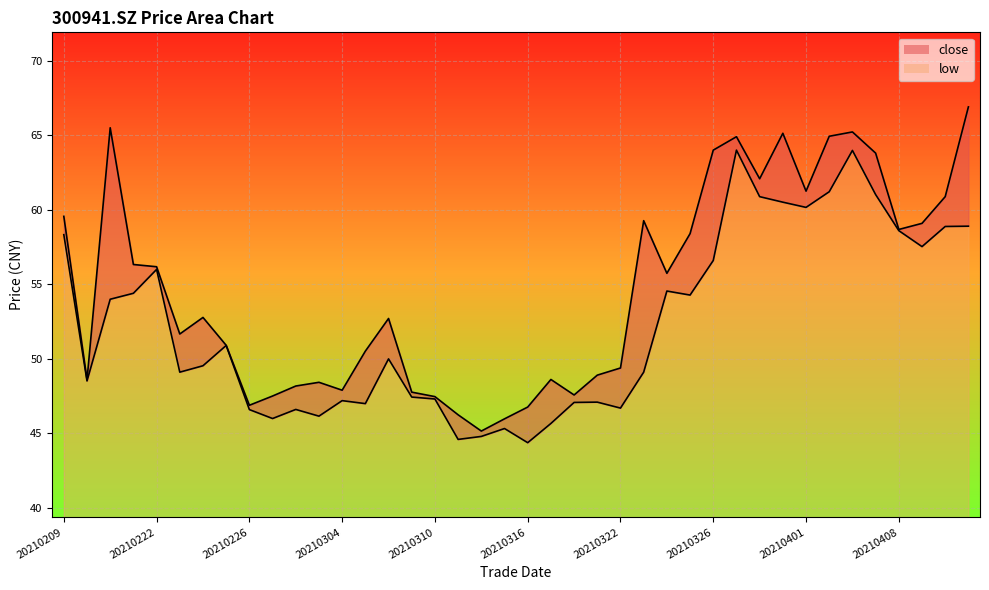

At which label does low first exceed 50?

20210209